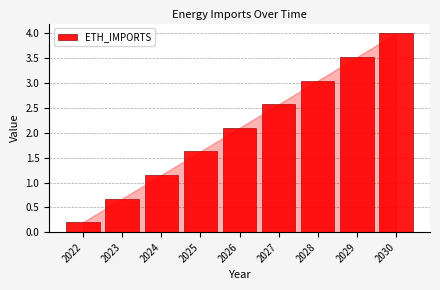

What is the maximum value shown in the chart?

4.0